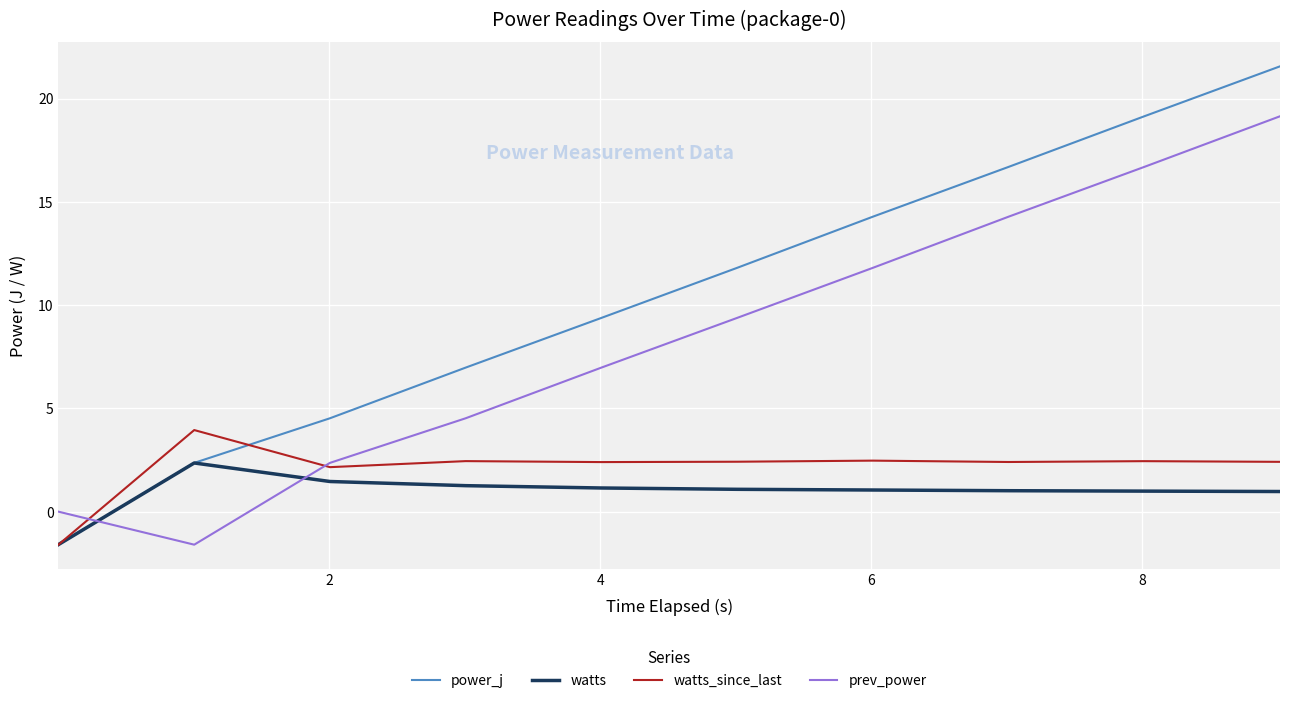

Which series has the largest range (max minus min)?

power_j